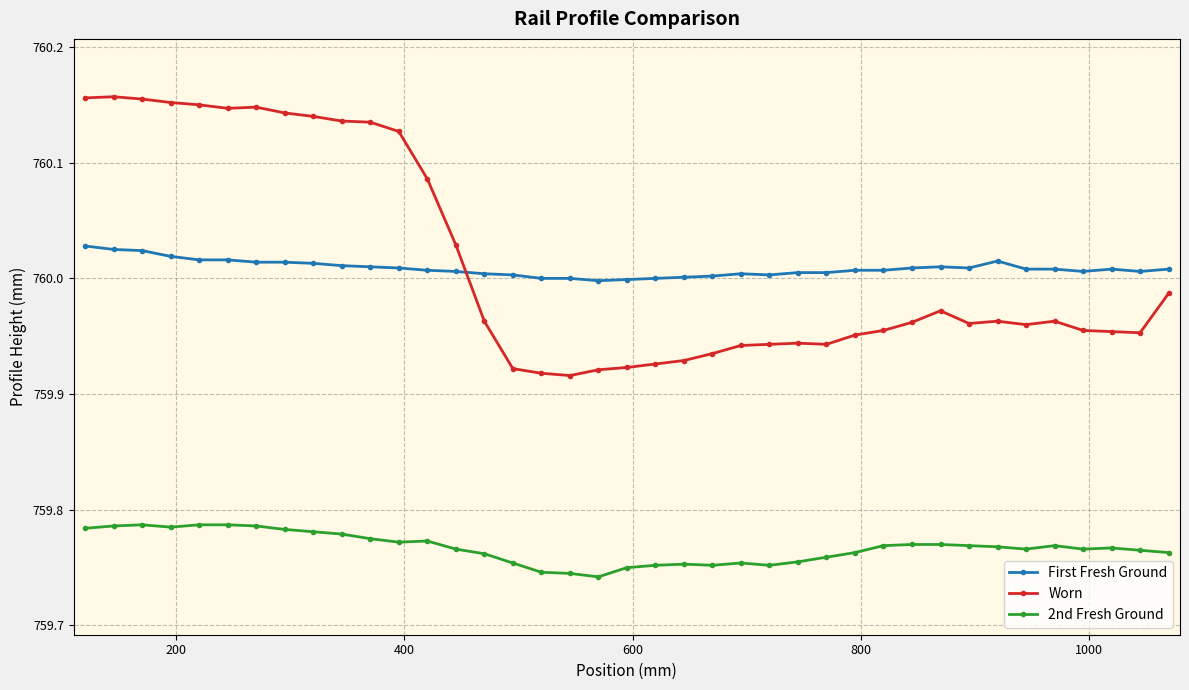

True or false: First Fresh Ground has more than 1 interior local peaks.

True